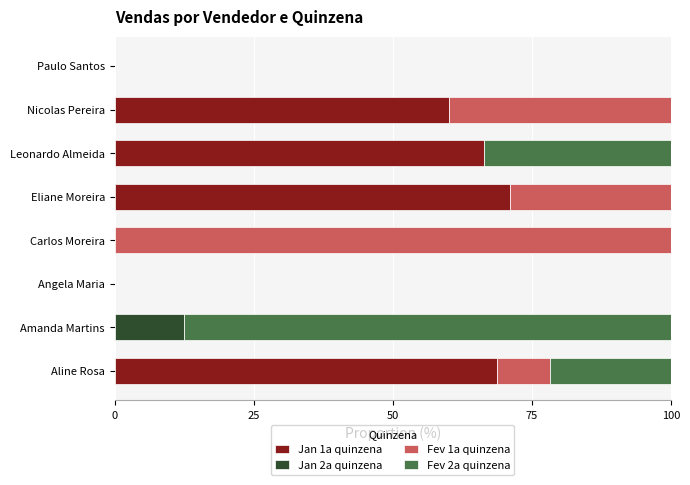

What is the highest value of the Jan 1a quinzena series?

71.1